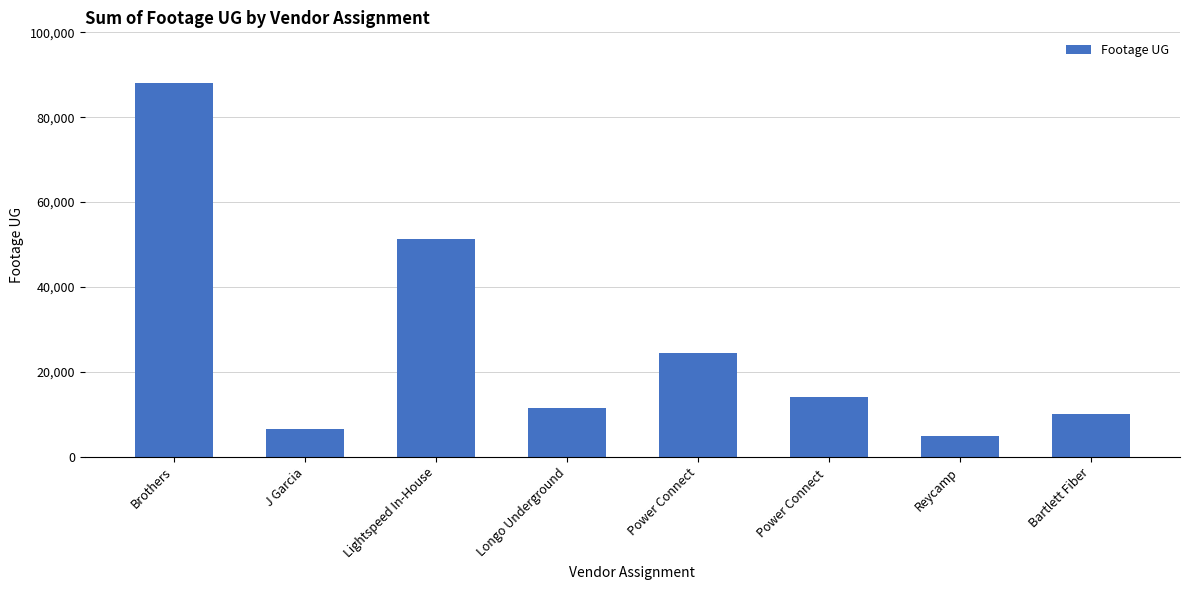

The chart shows a value of 2375 at J Garcia. True or false?

False